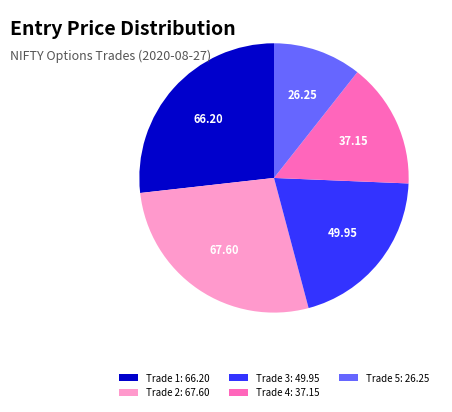

Does Trade 1: 66.20 represent more than half of the total?

No